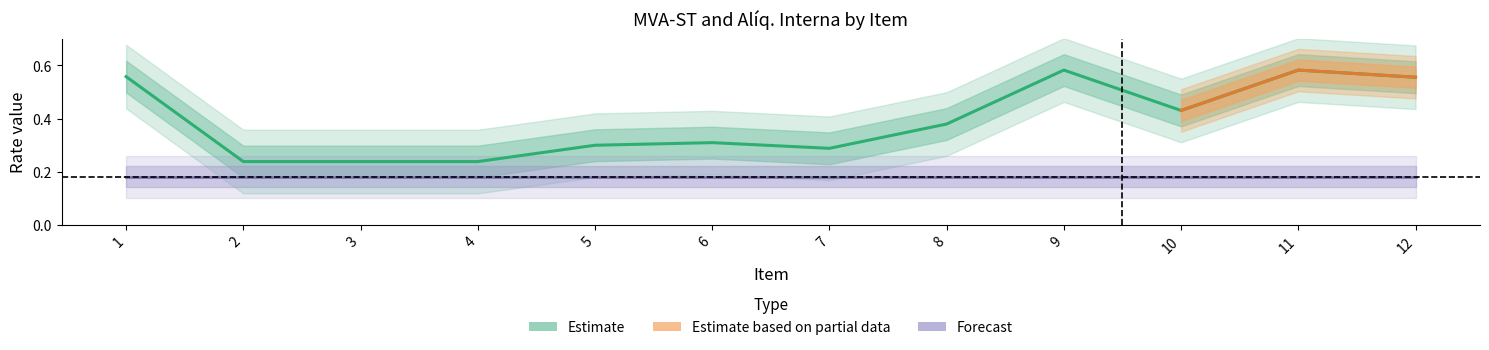

Reading left to right, transcribe all the data shown in this chart.

0.6	0.2	0.2	0.2	0.3	0.3	0.3	0.4	0.6	0.4	0.6	0.6